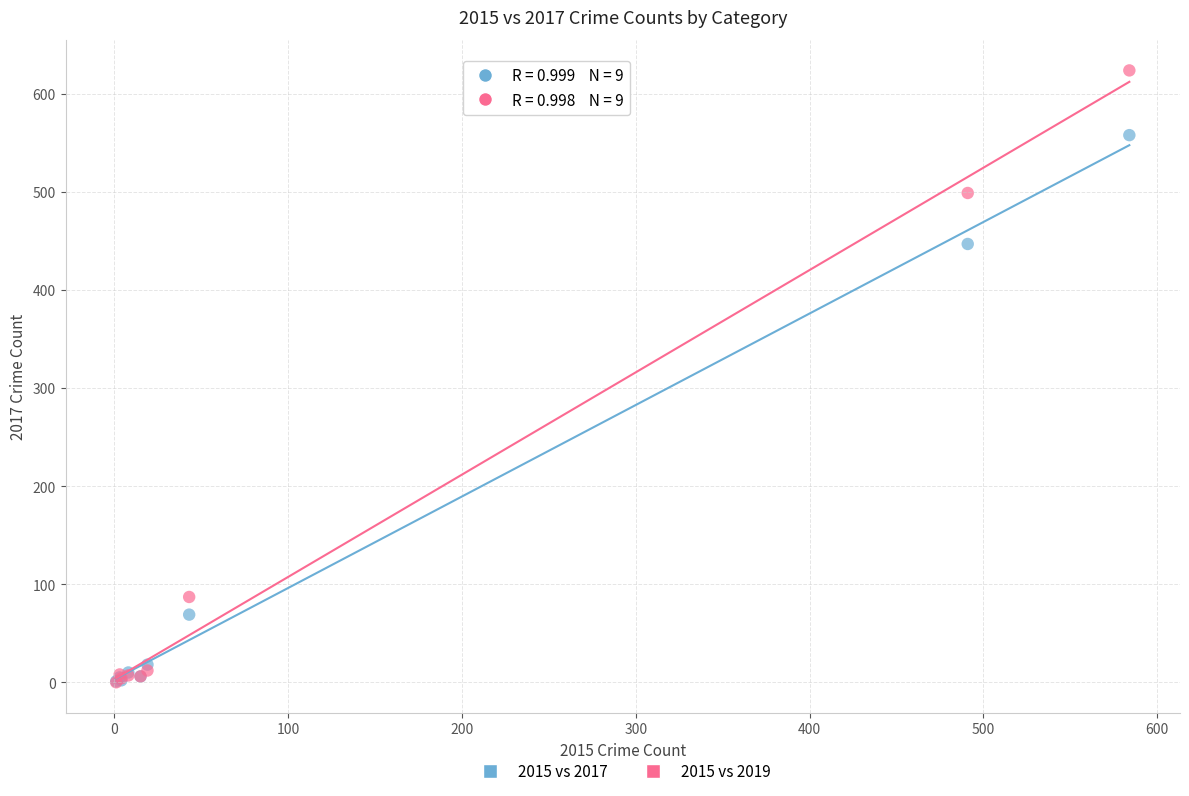

Which series has the widest spread of Y values?

2015 vs 2019